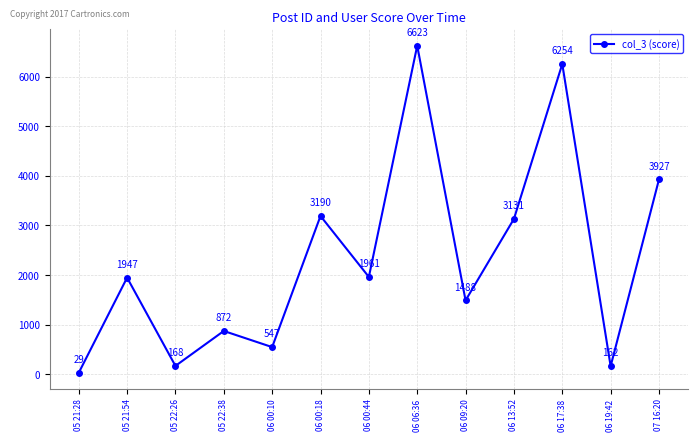

At which label is the value closest to 3326?

06 00:18